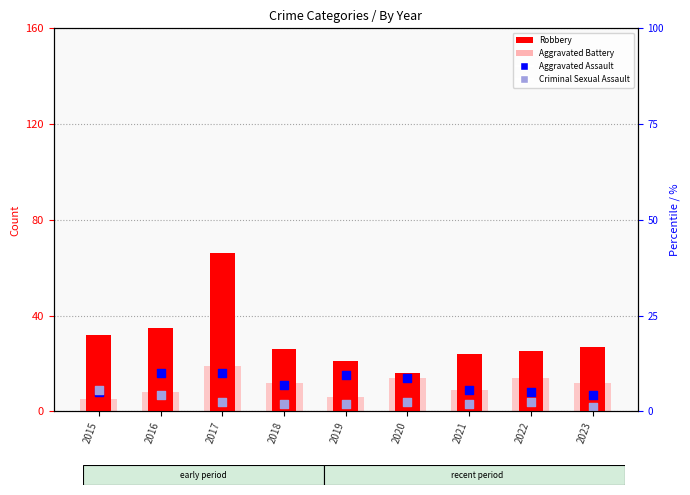

At which category is the sum across all series the highest?

2017